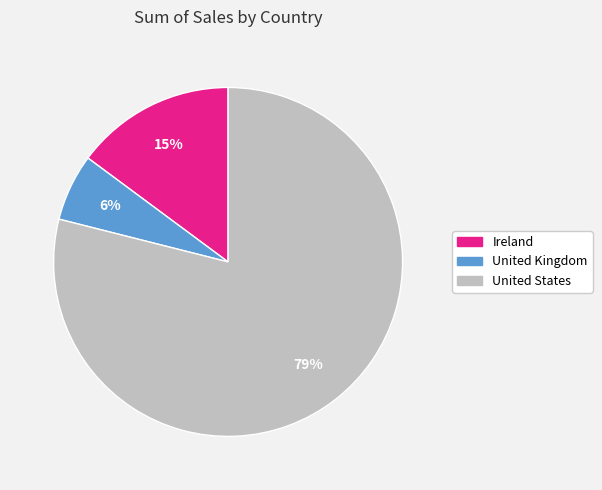

To the nearest percent, what percentage of the pie is United States?

79%